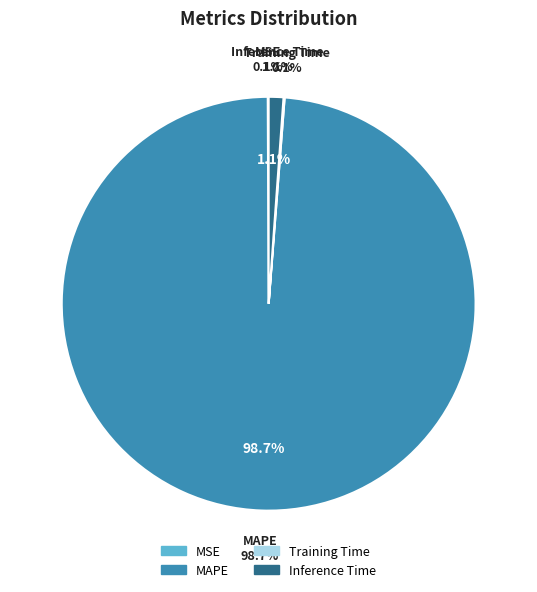

Is Training Time the majority of the pie?

No